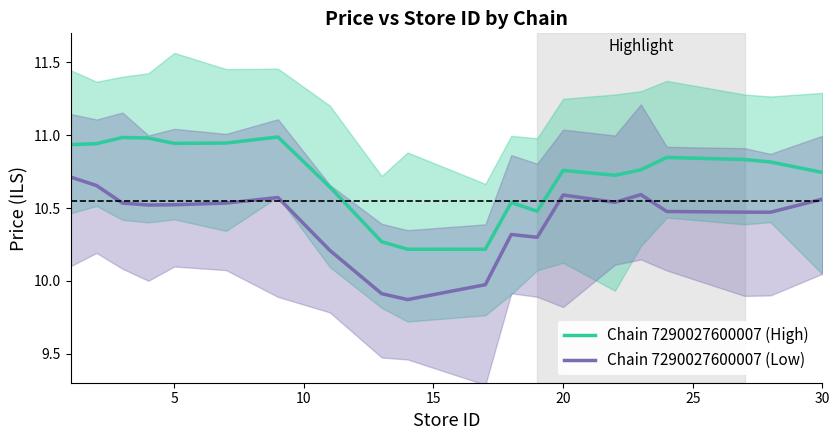

True or false: Chain 7290027600007 (Low) and Chain 7290027600007 (High) cross at least once.

False